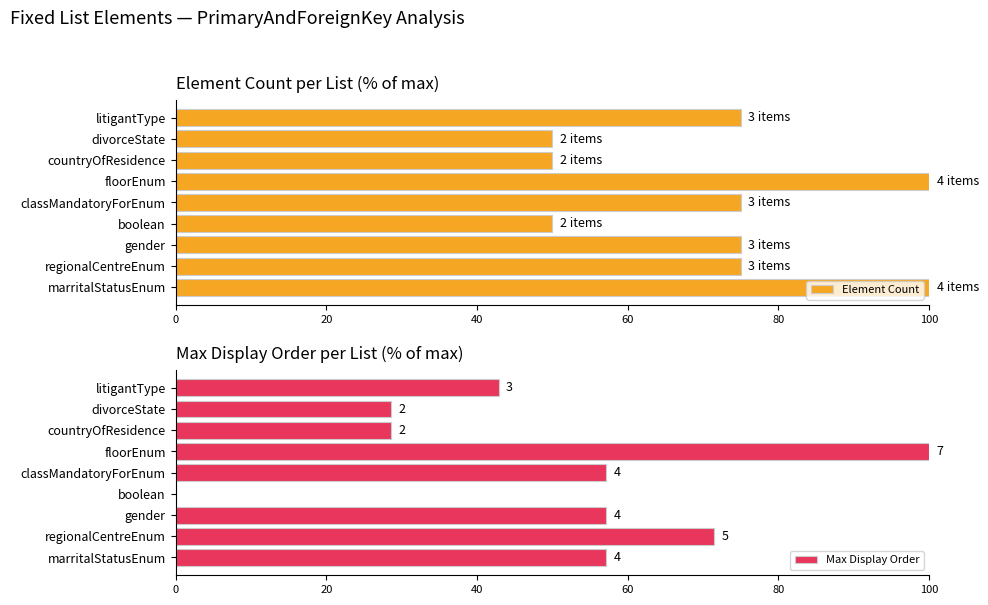

Which series has the largest total across all categories?

Element Count